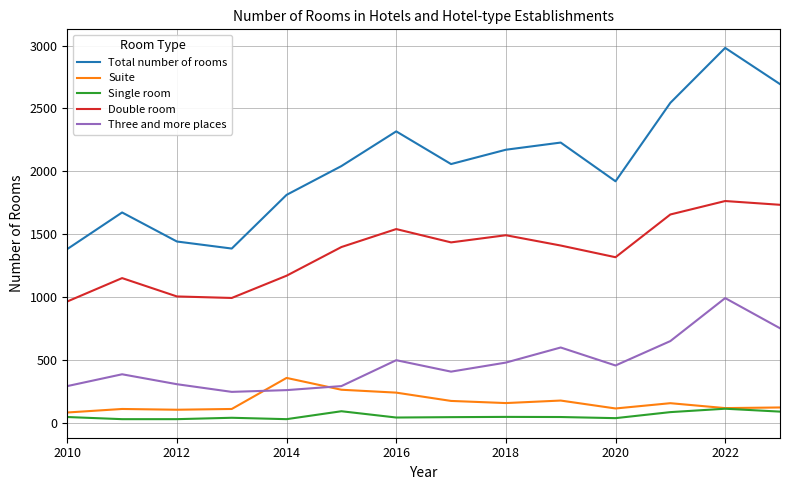

True or false: Suite and Double room cross at least once.

False